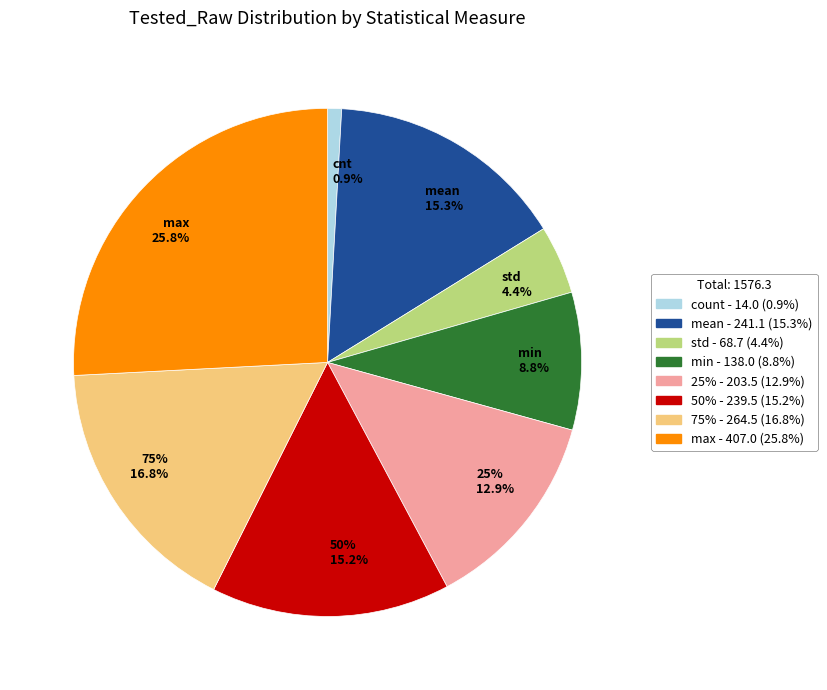

What is the smallest slice in the pie chart?

count